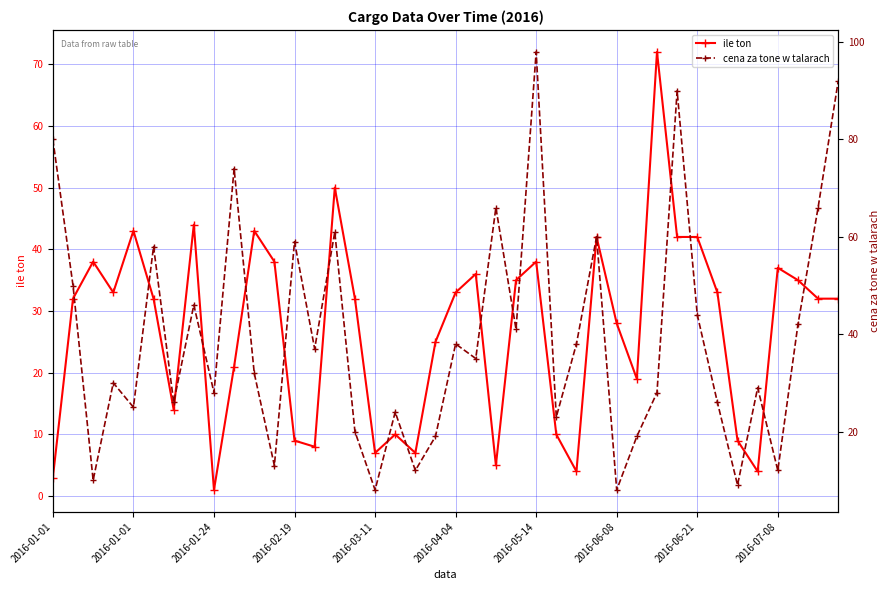

Which has a higher value, 2016-06-08 or 27?

2016-06-08